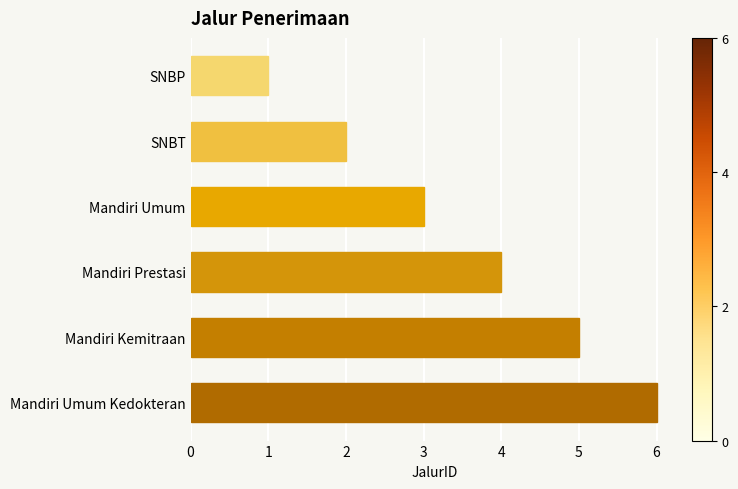

True or false: the data shows 10 at Mandiri Umum Kedokteran.

False